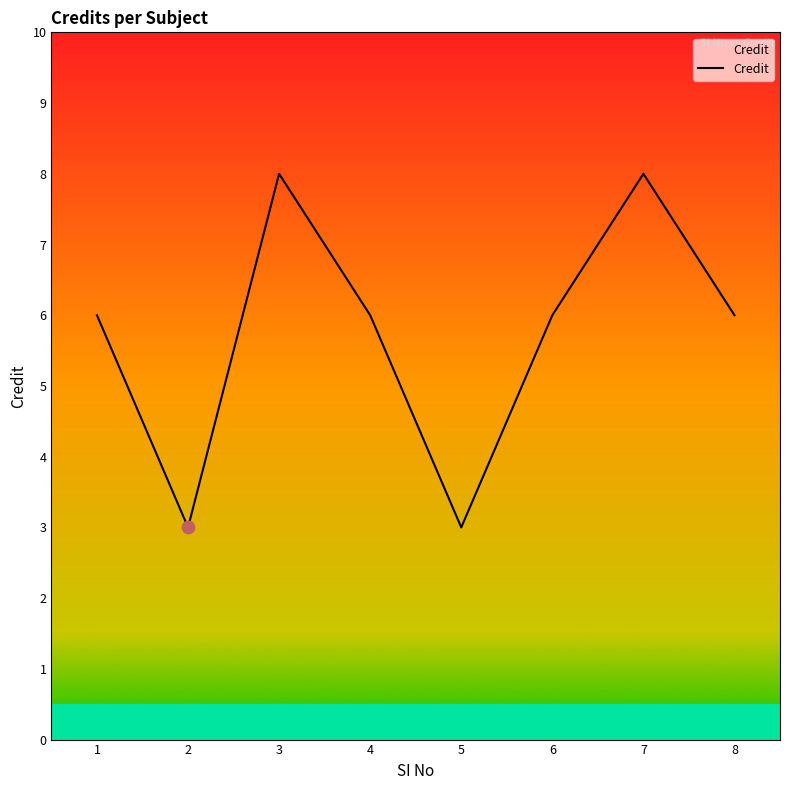

What is the ratio of the value at 7 to the value at 1?

1.3